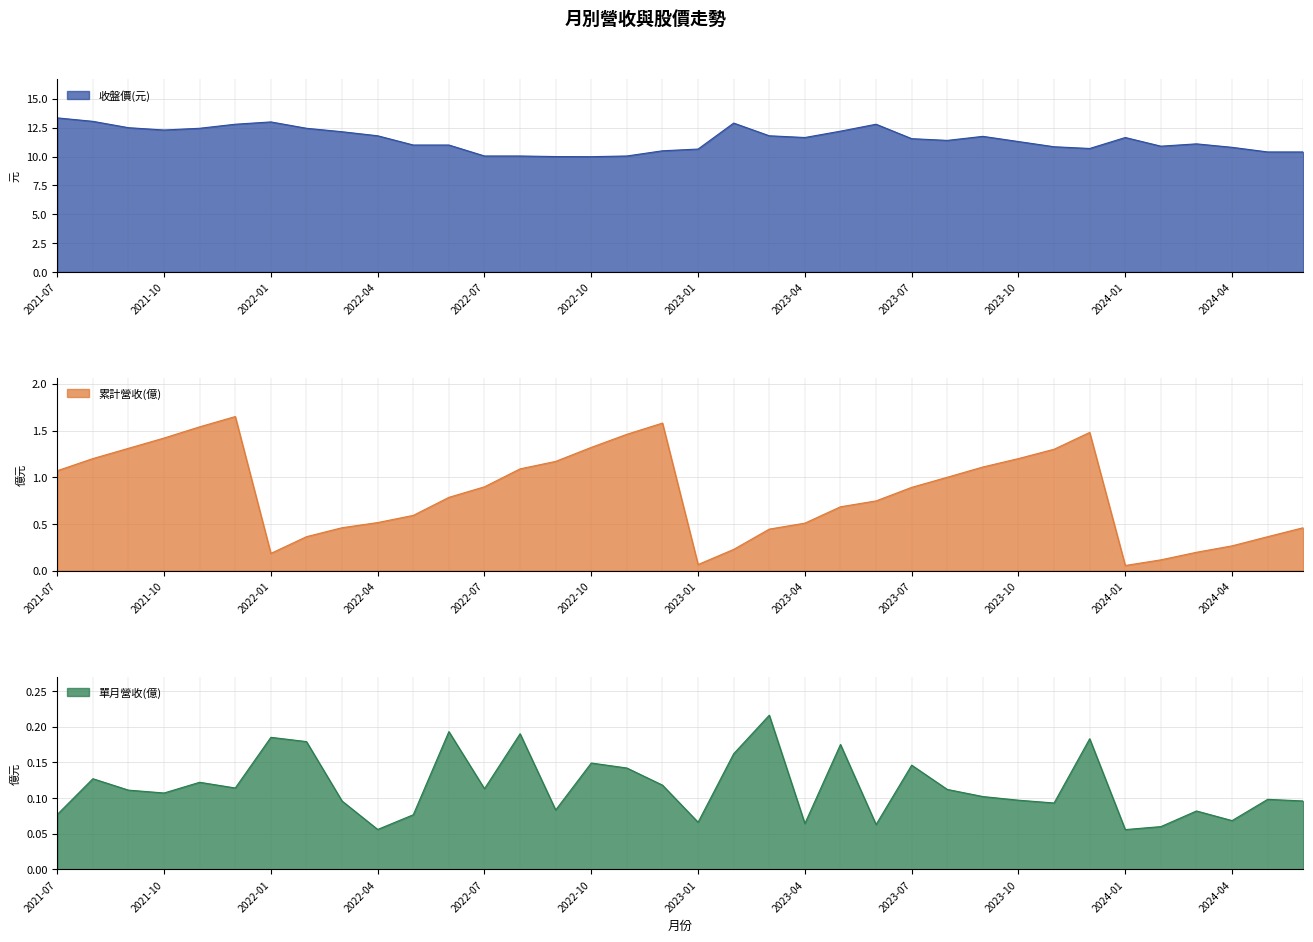

Reading left to right, transcribe all the data shown in this chart.

累計營收(億): 2021-07=1.1	2021-08=1.2	2021-09=1.3	2021-10=1.4	2021-11=1.5	2021-12=1.6	2022-01=0.2	2022-02=0.4	2022-03=0.5	2022-04=0.5	2022-05=0.6	2022-06=0.8	2022-07=0.9	2022-08=1.1	2022-09=1.2	2022-10=1.3	2022-11=1.5	2022-12=1.6	2023-01=0.1	2023-02=0.2	2023-03=0.4	2023-04=0.5	2023-05=0.7	2023-06=0.7	2023-07=0.9	2023-08=1.0	2023-09=1.1	2023-10=1.2	2023-11=1.3	2023-12=1.5	2024-01=0.1	2024-02=0.1	2024-03=0.2	2024-04=0.3	2024-05=0.4	2024-06=0.5
單月營收(億): 2021-07=0.1	2021-08=0.1	2021-09=0.1	2021-10=0.1	2021-11=0.1	2021-12=0.1	2022-01=0.2	2022-02=0.2	2022-03=0.1	2022-04=0.1	2022-05=0.1	2022-06=0.2	2022-07=0.1	2022-08=0.2	2022-09=0.1	2022-10=0.1	2022-11=0.1	2022-12=0.1	2023-01=0.1	2023-02=0.2	2023-03=0.2	2023-04=0.1	2023-05=0.2	2023-06=0.1	2023-07=0.1	2023-08=0.1	2023-09=0.1	2023-10=0.1	2023-11=0.1	2023-12=0.2	2024-01=0.1	2024-02=0.1	2024-03=0.1	2024-04=0.1	2024-05=0.1	2024-06=0.1
收盤價(元): 2021-07=13.3	2021-08=13.1	2021-09=12.5	2021-10=12.3	2021-11=12.4	2021-12=12.8	2022-01=13.0	2022-02=12.4	2022-03=12.2	2022-04=11.8	2022-05=11.0	2022-06=11.0	2022-07=10.1	2022-08=10.1	2022-09=10.0	2022-10=10.0	2022-11=10.1	2022-12=10.5	2023-01=10.7	2023-02=12.9	2023-03=11.8	2023-04=11.7	2023-05=12.2	2023-06=12.8	2023-07=11.6	2023-08=11.4	2023-09=11.8	2023-10=11.3	2023-11=10.8	2023-12=10.7	2024-01=11.7	2024-02=10.9	2024-03=11.1	2024-04=10.8	2024-05=10.4	2024-06=10.4